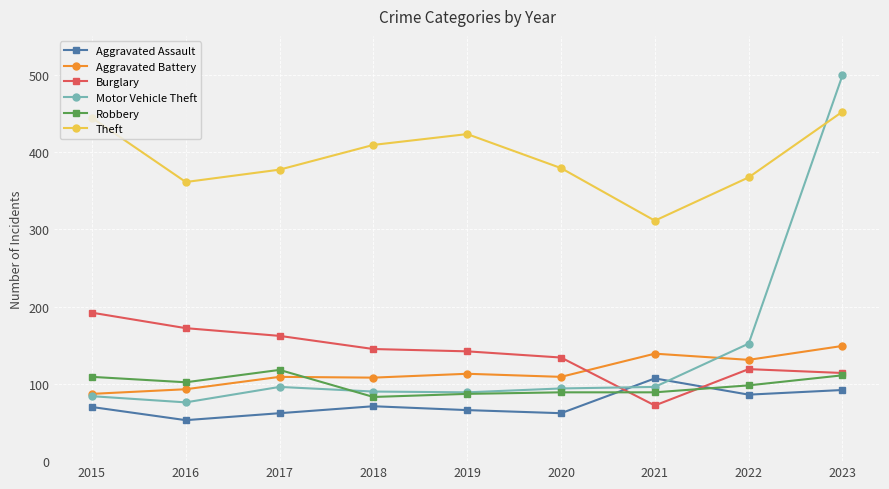

Where does the Burglary series first go above 142?

2015